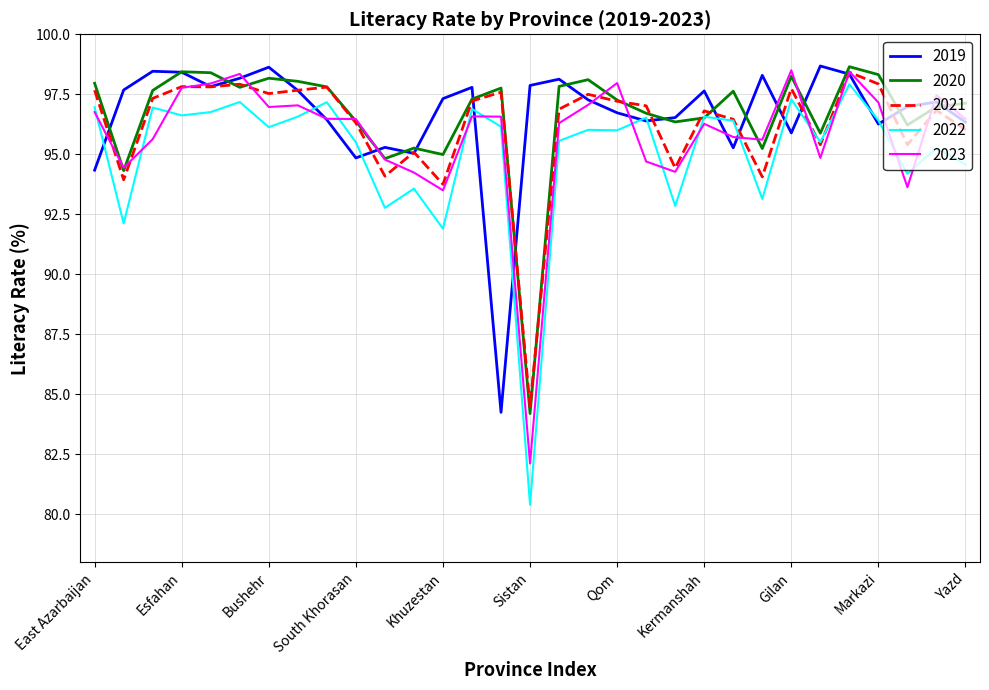

What is the smallest value displayed?

80.4